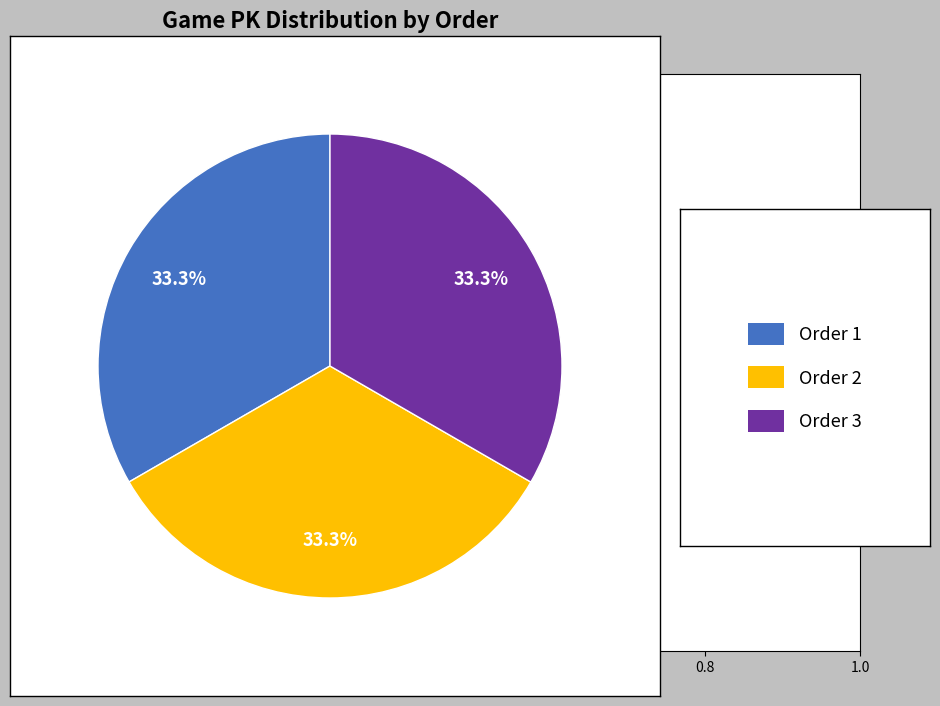

Is there a majority slice in this chart?

No